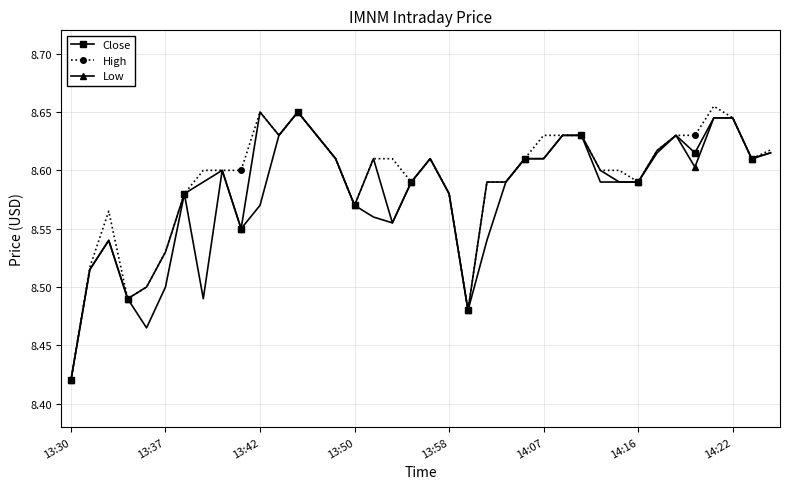

How many data points does each series have?

38